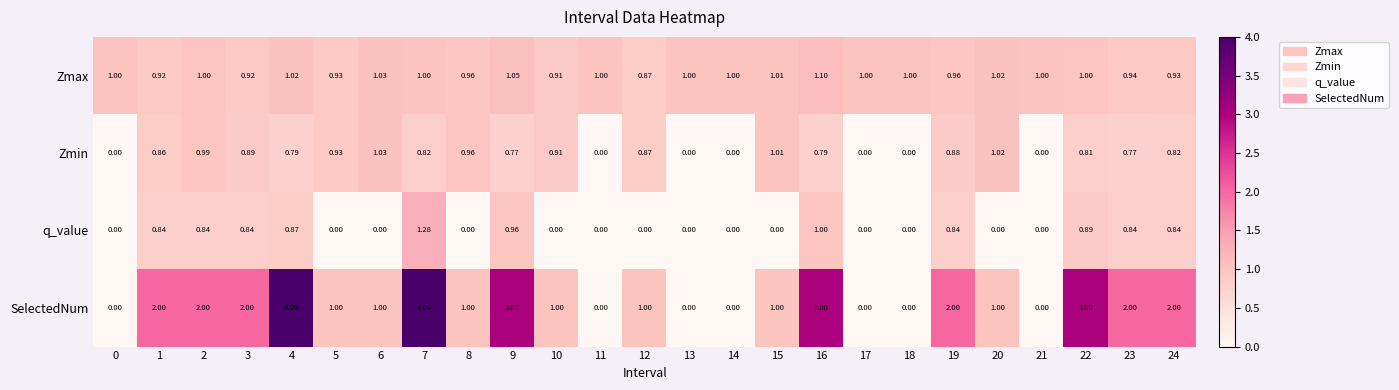

Which series has the widest spread of values?

SelectedNum